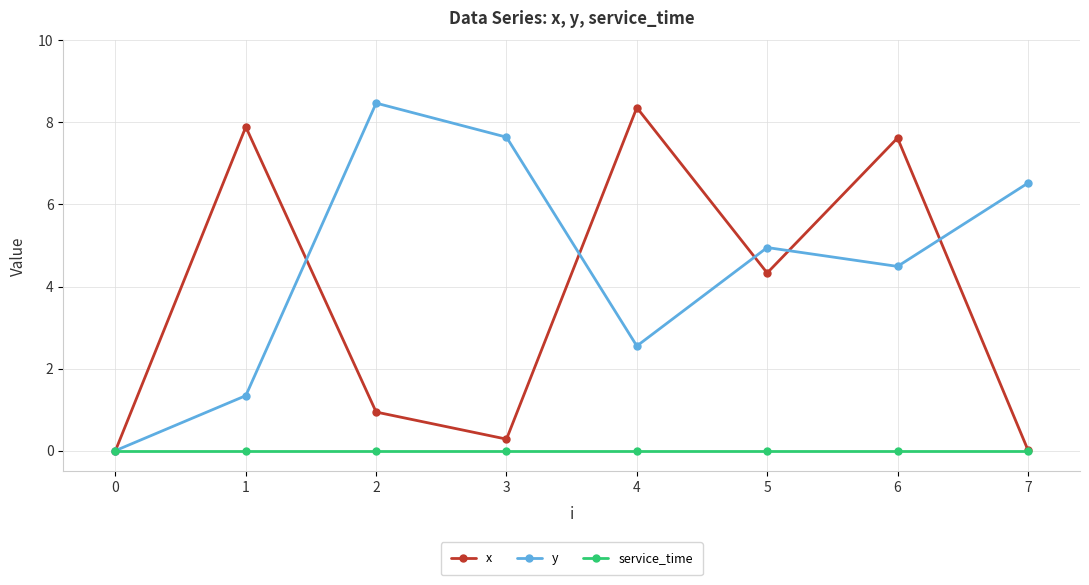

Where is x nearest to the value 4?

5